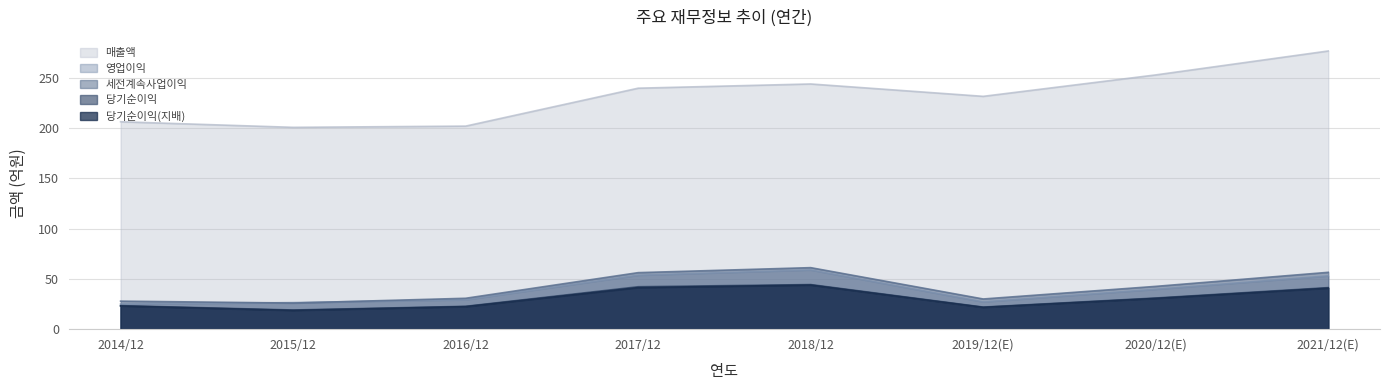

Between 2019/12(E) and 2014/12, which is larger?

2019/12(E)